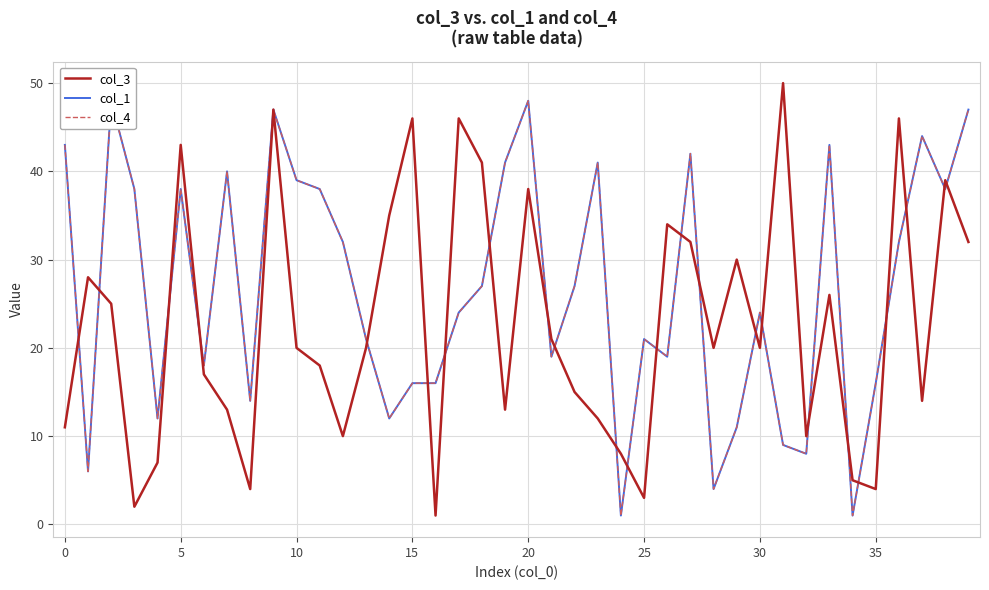

What is the label of the 31st point from the left?

30